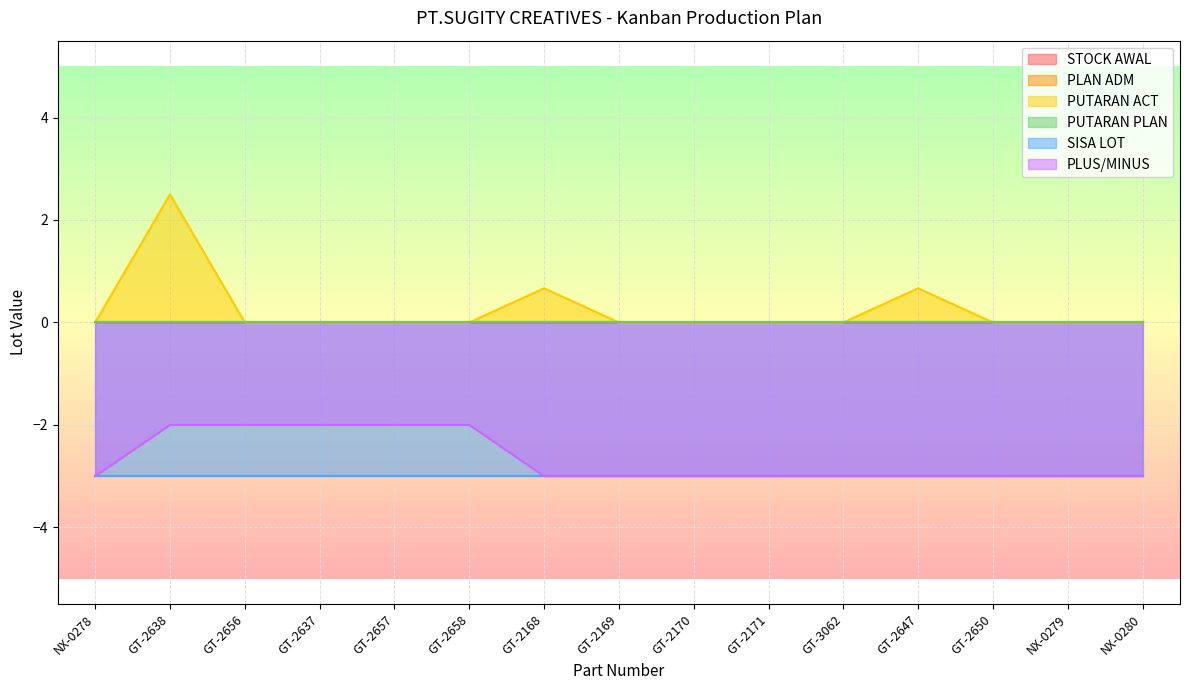

What position from the left is GT-2637?

4